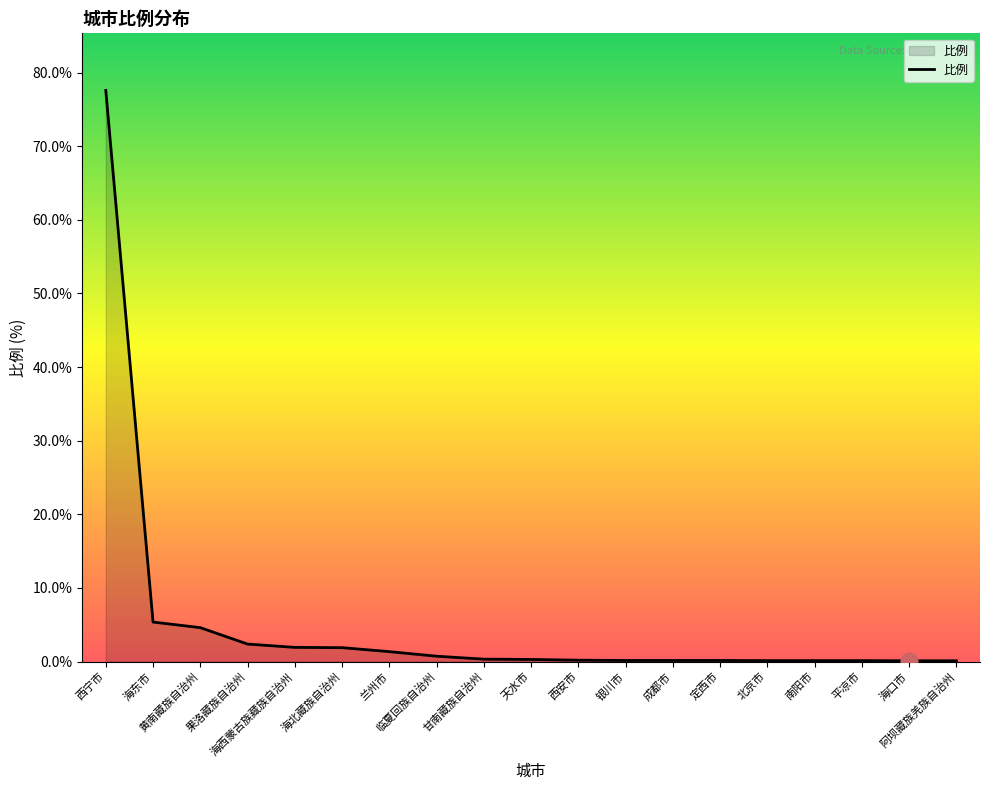

What is the maximum value shown in the chart?

77.6